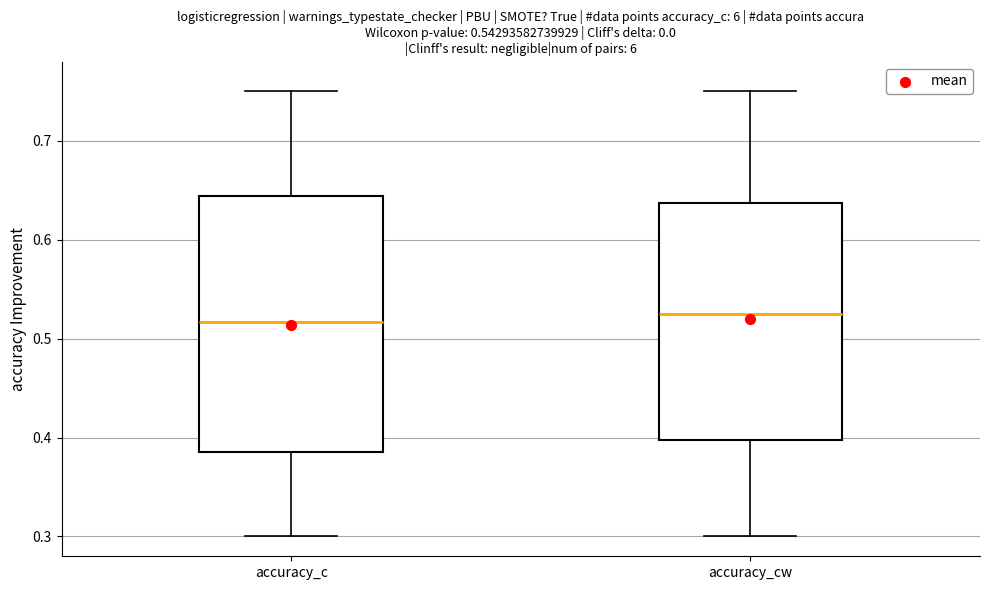

Comparing the boxes themselves (not the whiskers), which one is the tallest?

accuracy_c